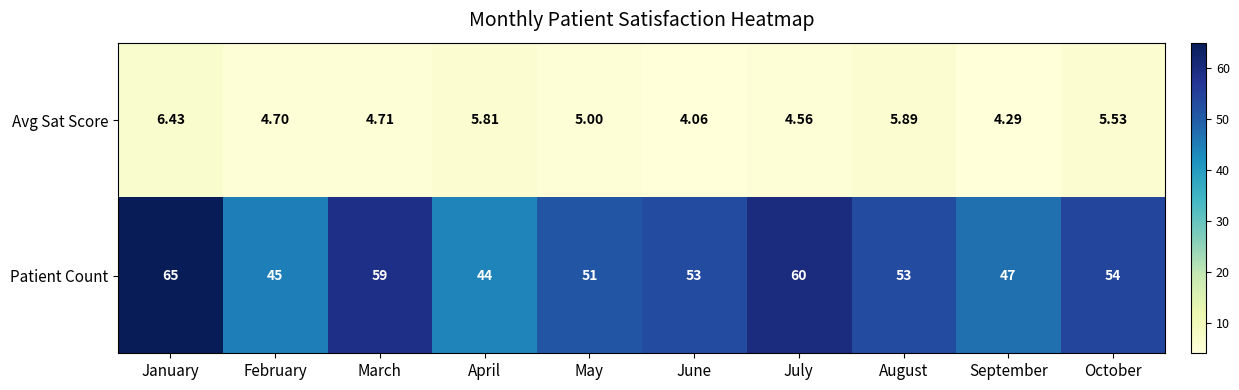

Which series has the largest range (max minus min)?

Patient Count